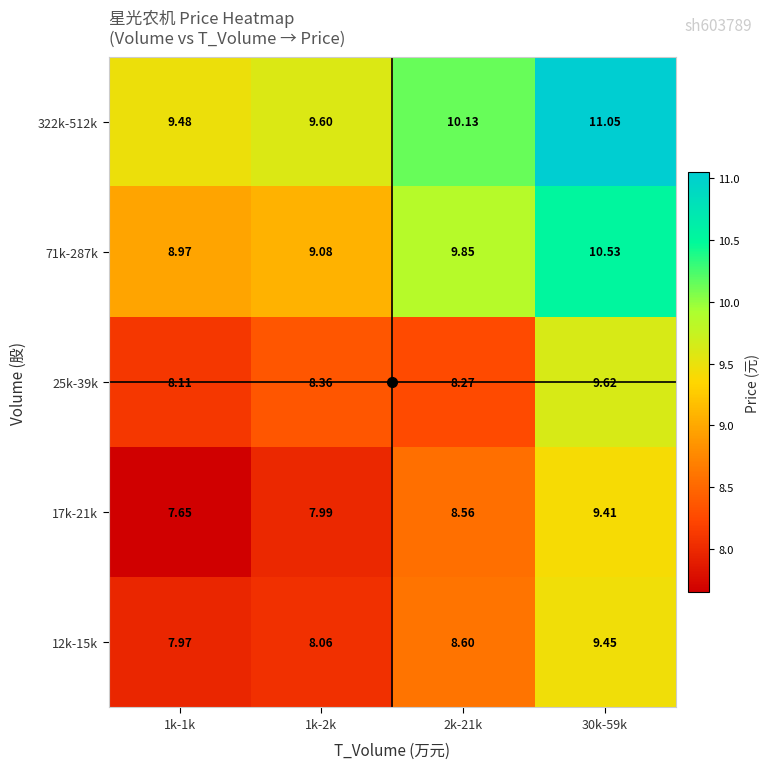

Which category has the highest value across all series?

30k-59k